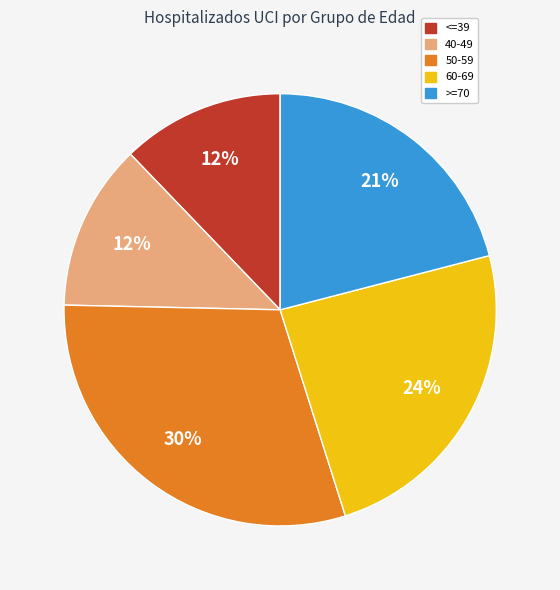

To the nearest percent, what portion does >=70 represent?

21%